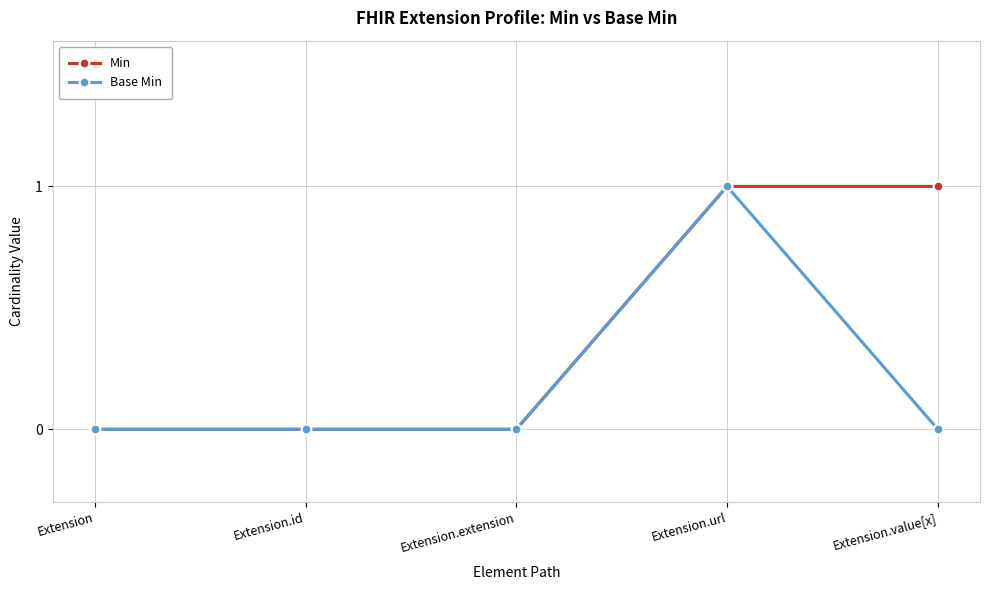

The Min series shows 0 at Extension.extension. True or false?

True